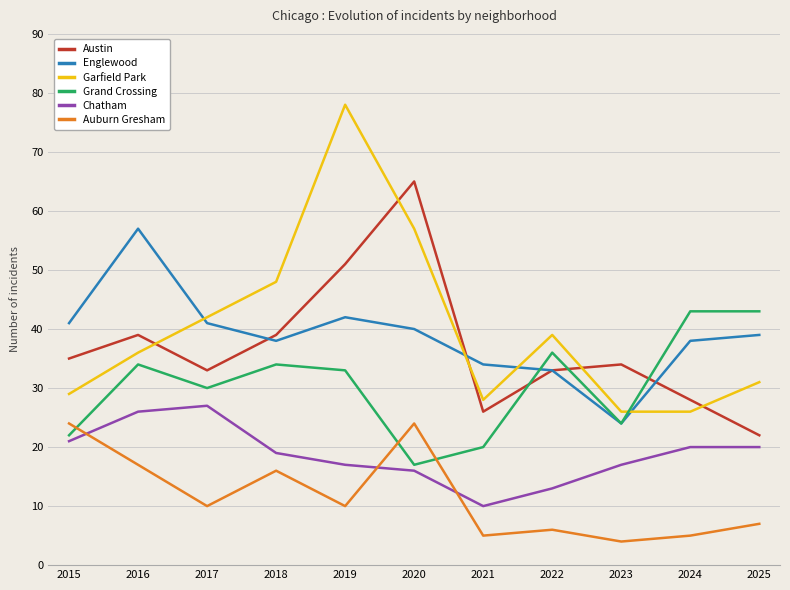

Which series has the largest range (max minus min)?

Garfield Park